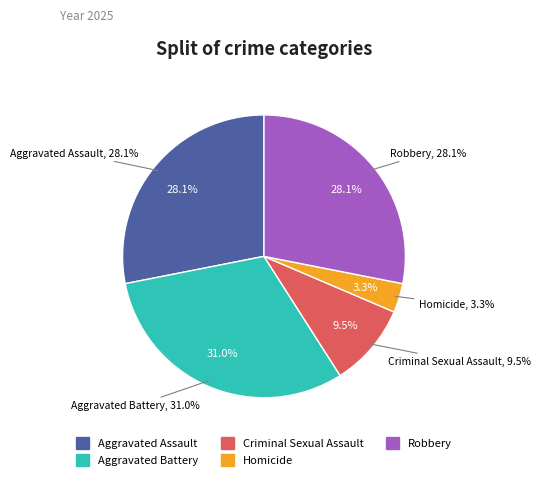

To the nearest percent, what is the difference between the Aggravated Assault and Aggravated Battery slice percentages?

3%